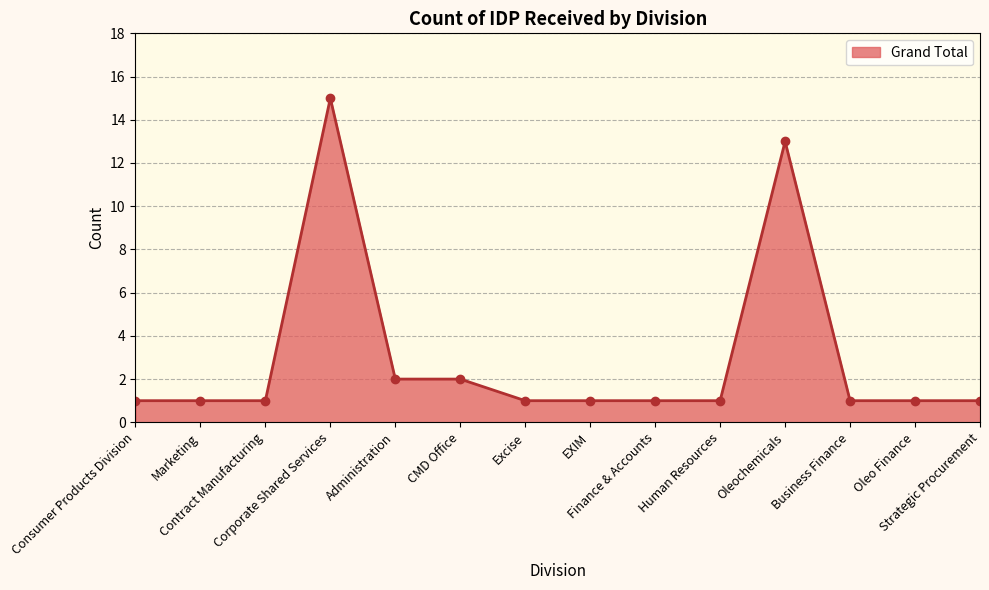

Reading left to right, what are all the values shown in this chart?

Consumer Products Division=1	Marketing=1	Contract Manufacturing=1	Corporate Shared Services=15	Administration=2	CMD Office=2	Excise=1	EXIM=1	Finance & Accounts=1	Human Resources=1	Oleochemicals=13	Business Finance=1	Oleo Finance=1	Strategic Procurement=1